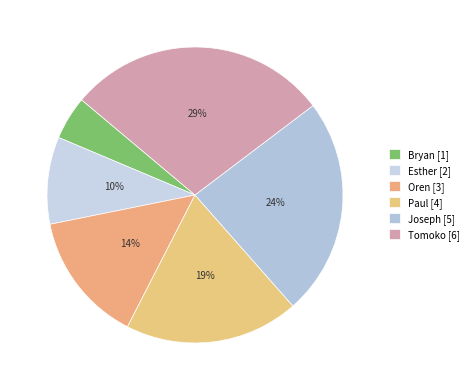

Between Esther and Joseph, which is larger?

Joseph